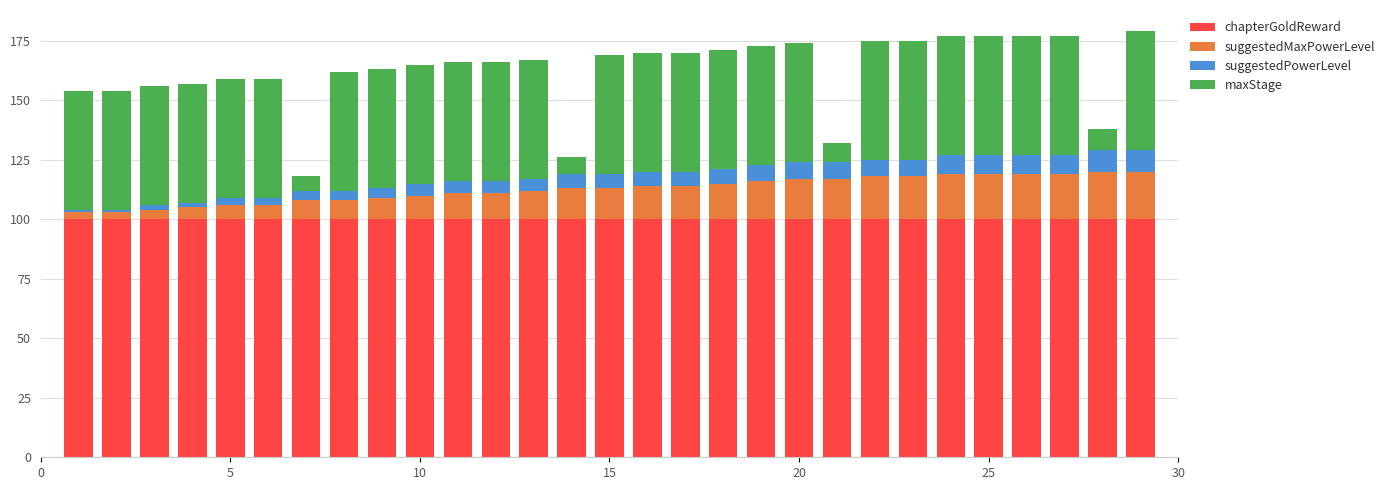

What is the sum of all chapterGoldReward values?

2900